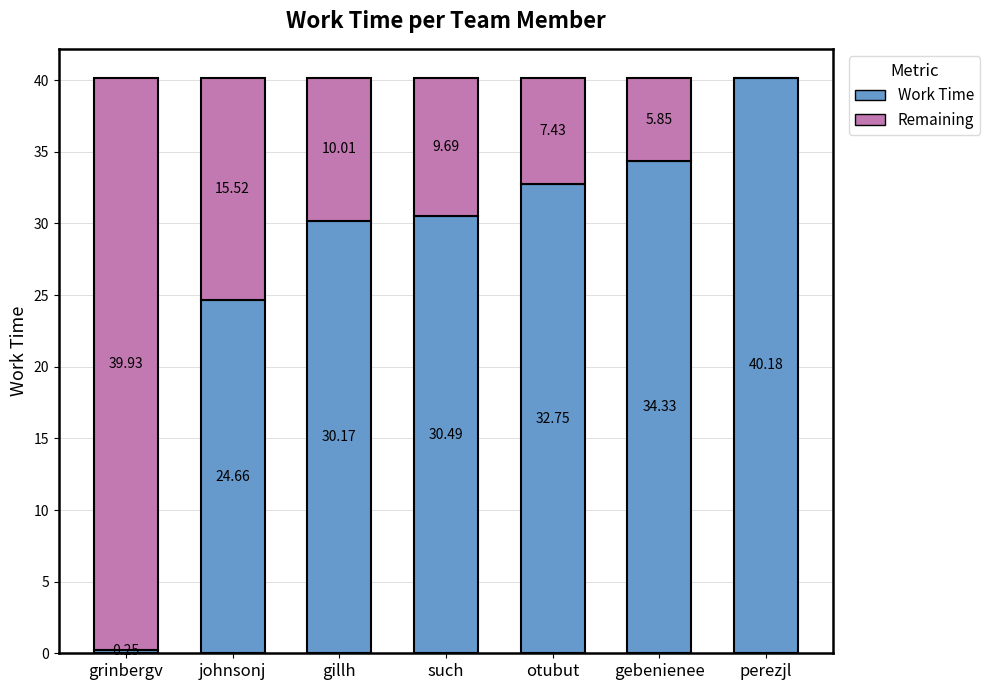

Does the chart contain stacked bars?

Yes